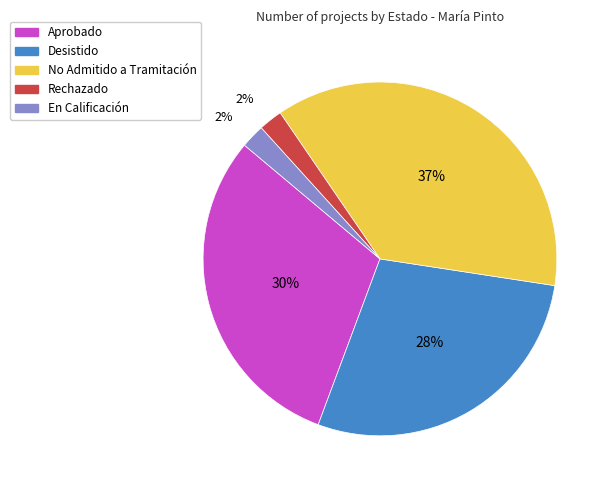

Is it true that Rechazado is 2% of the pie?

True